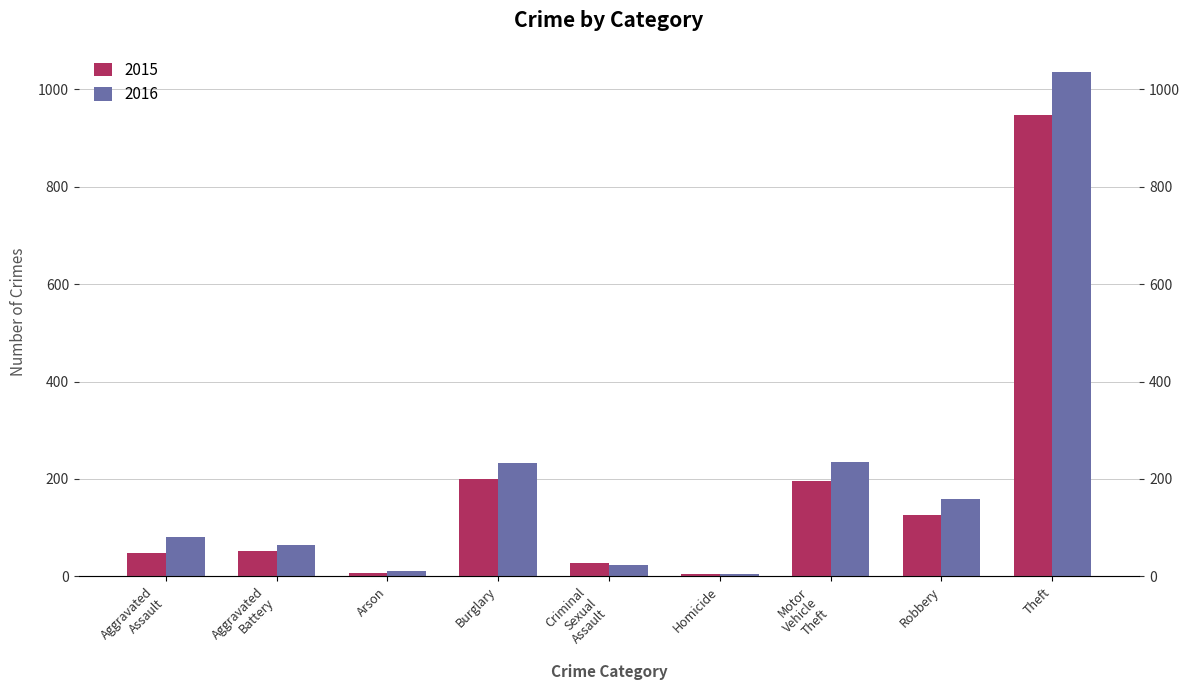

Where does the 2015 series first go above 53?

Burglary